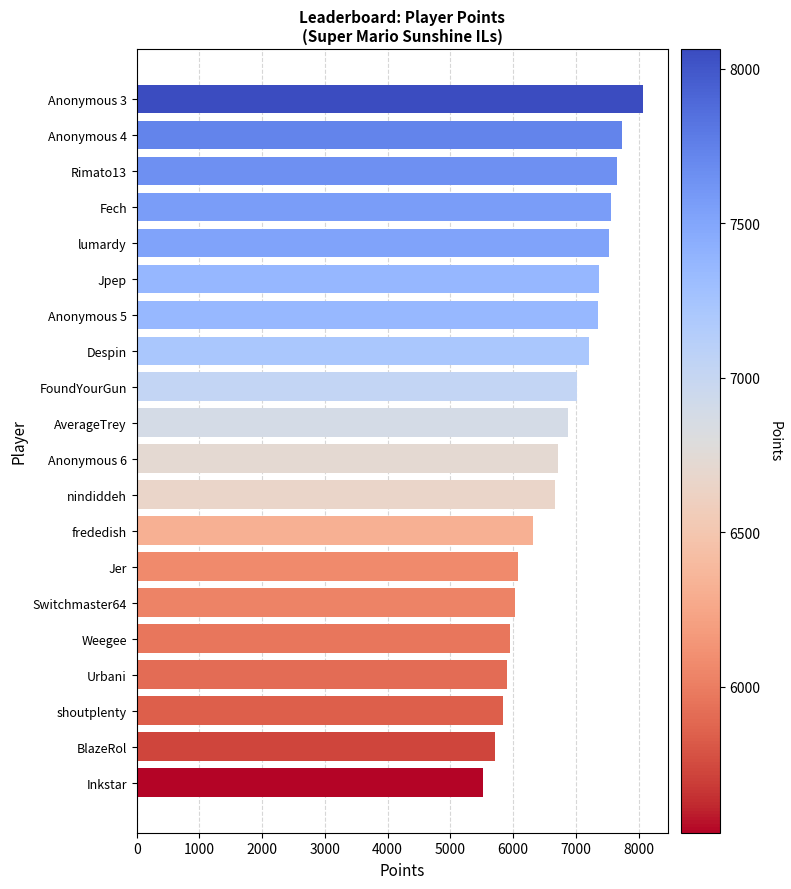

Read the value at Anonymous 3.

8064